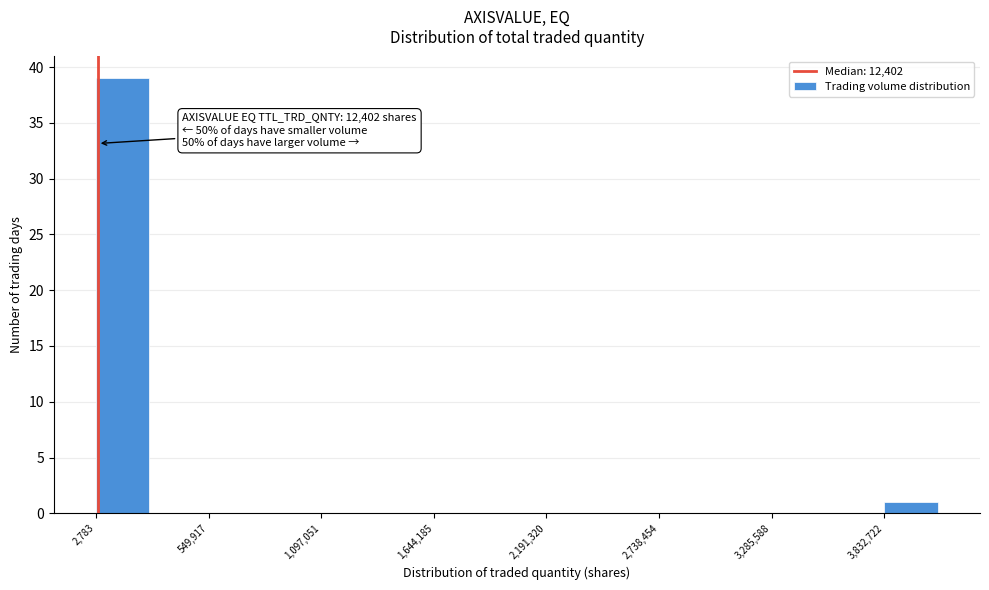

Around what value on the x-axis is the tallest bar? Give the approximate position of its centre, as read against the axis.

100000